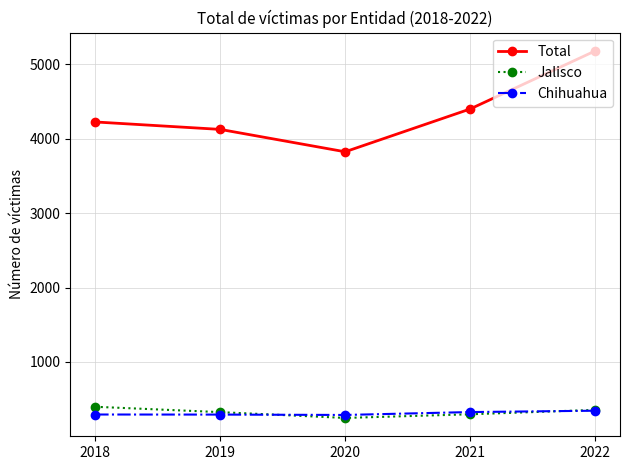

What is the difference between the maximum and minimum values in the Total series?

1355